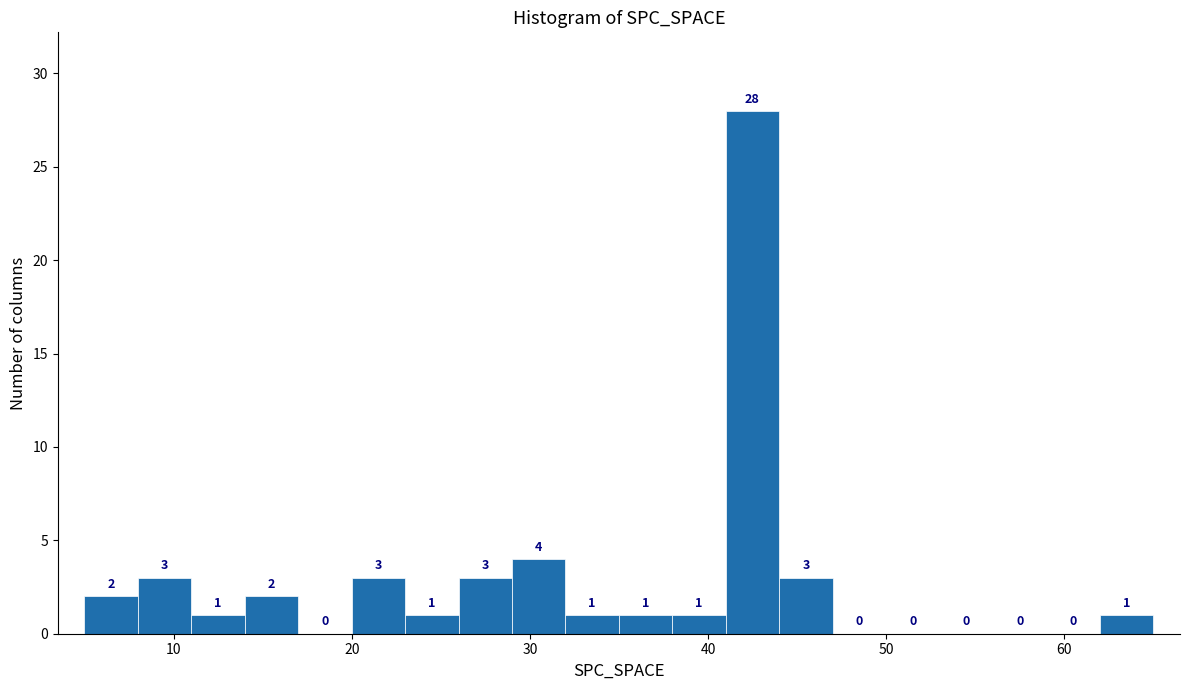

Read against the x-axis, roughly where is the centre of the tallest bar?

43